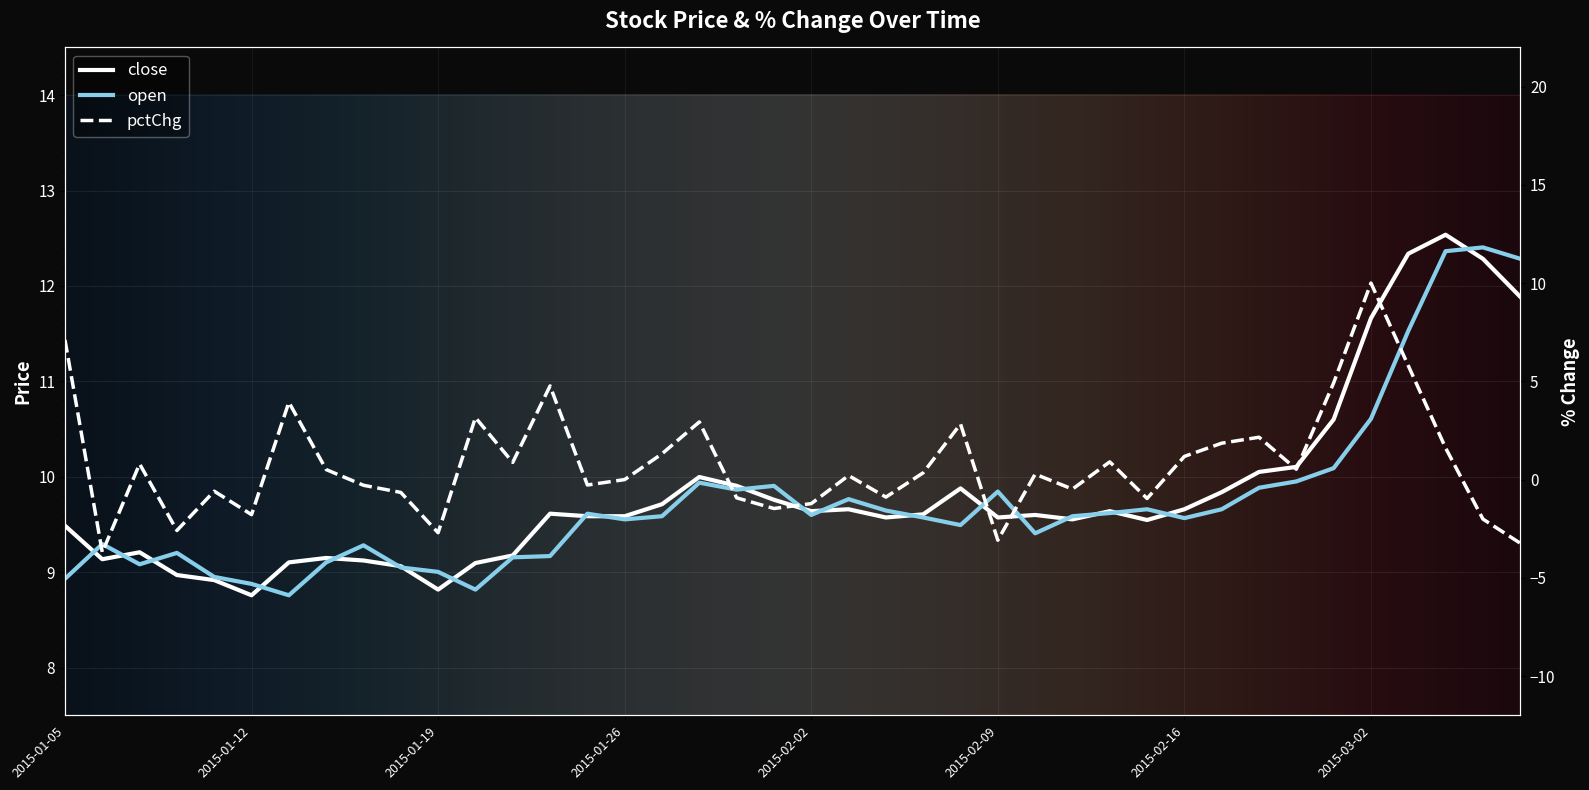

Where is the first local maximum for close?

2015-01-07